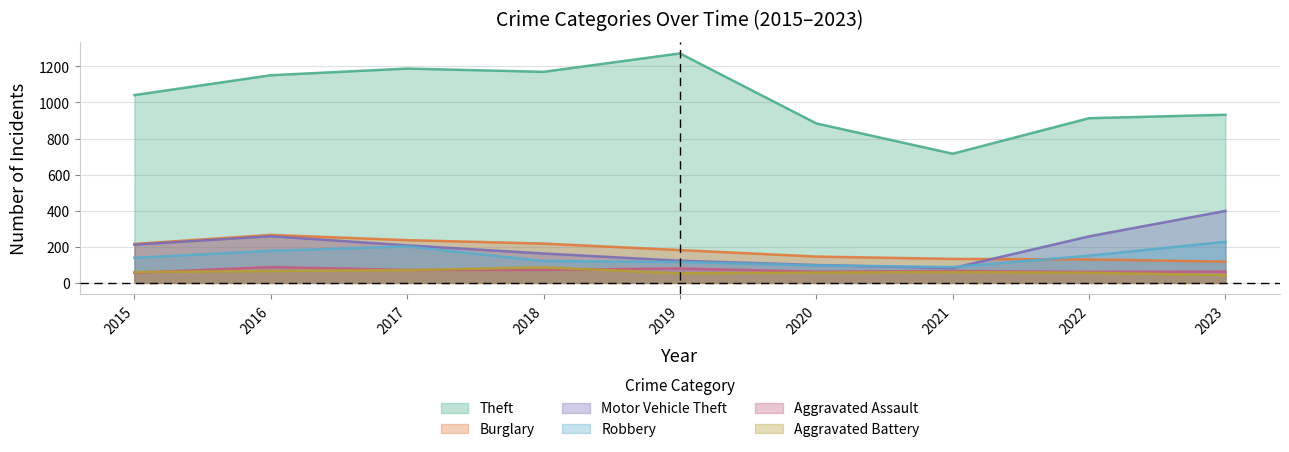

Which label corresponds to the smallest value in the chart?

2023